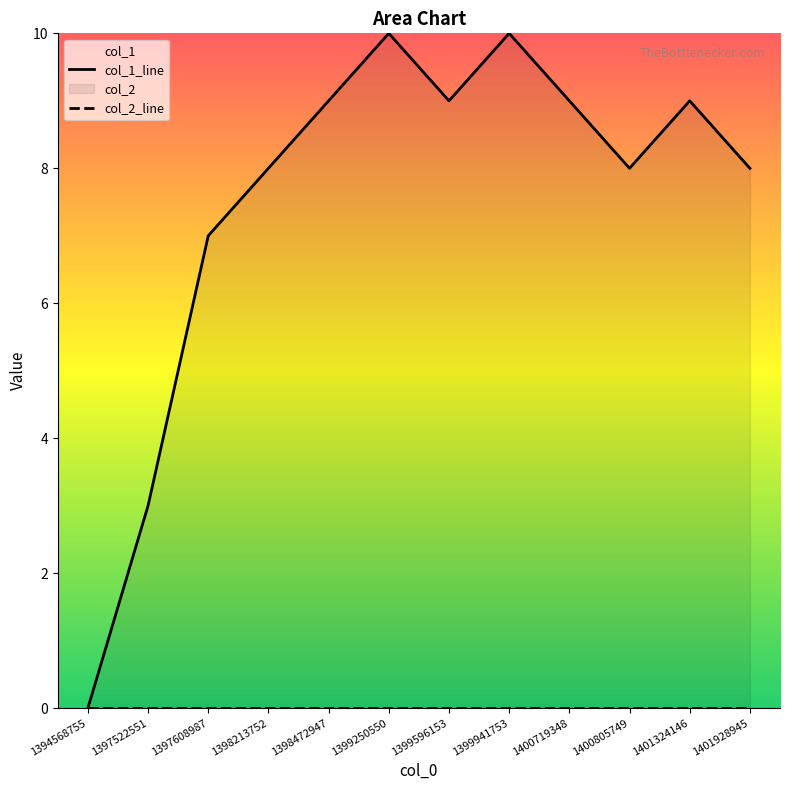

What is the ratio of the value at 1401928945 to the value at 1401324146?

0.9